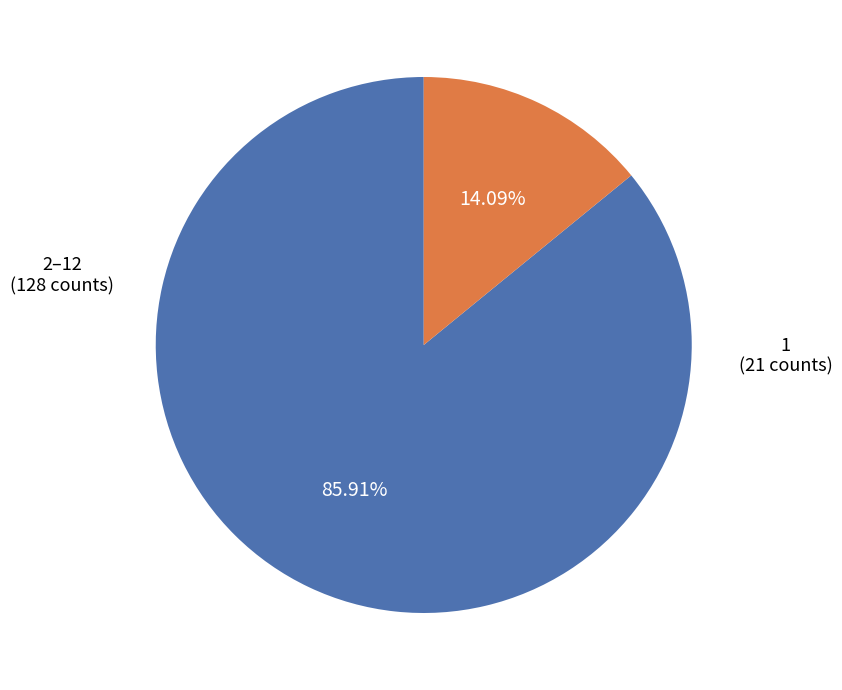

To the nearest percent, what is the average slice percentage?

50%